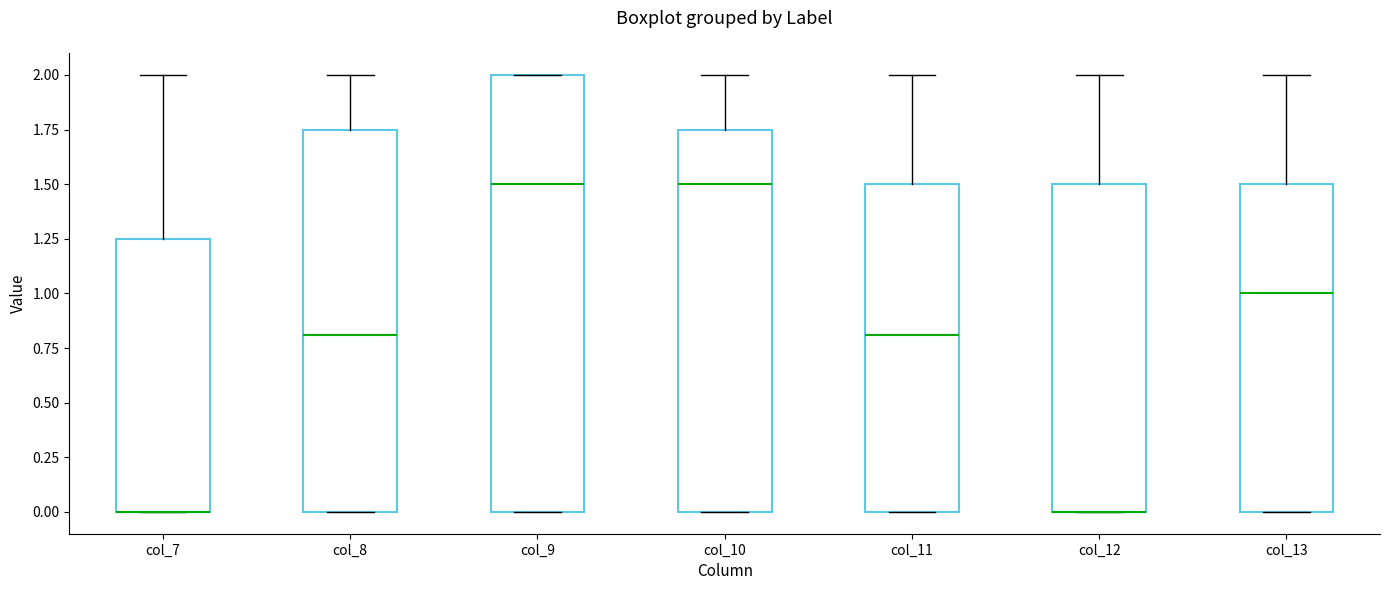

Reading left to right, read every box against the y-axis: the position of its median line, the range the box covers, and the ends of its whiskers. The values are not printed on the chart, so give them approximately, as read against the axis.

col_7: median 0.00 (drawn on the box's lower edge), box 0.00 to 1.25, whiskers 0.00 to 2.00
col_8: median 0.80, box 0.00 to 1.75, whiskers 0.00 to 2.00
col_9: median 1.50, box 0.00 to 2.00, whiskers 0.00 to 2.00
col_10: median 1.50, box 0.00 to 1.75, whiskers 0.00 to 2.00
col_11: median 0.80, box 0.00 to 1.50, whiskers 0.00 to 2.00
col_12: median 0.00 (drawn on the box's lower edge), box 0.00 to 1.50, whiskers 0.00 to 2.00
col_13: median 1.00, box 0.00 to 1.50, whiskers 0.00 to 2.00